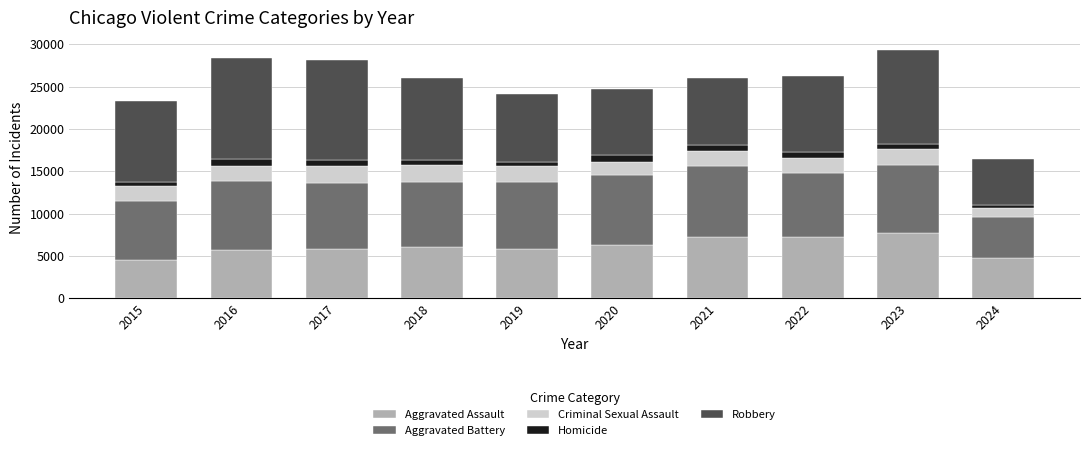

What is the lowest value of the Aggravated Assault series?

4480